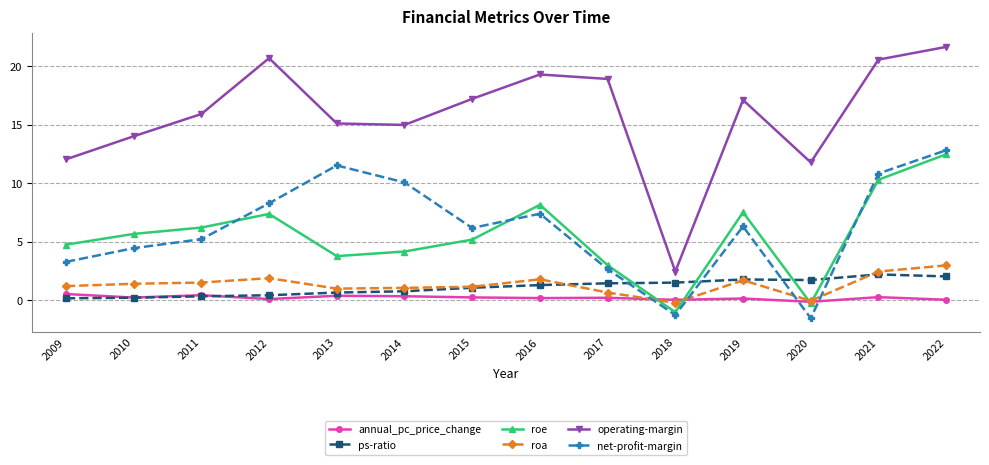

Does the chart display data point markers on the line(s)?

Yes